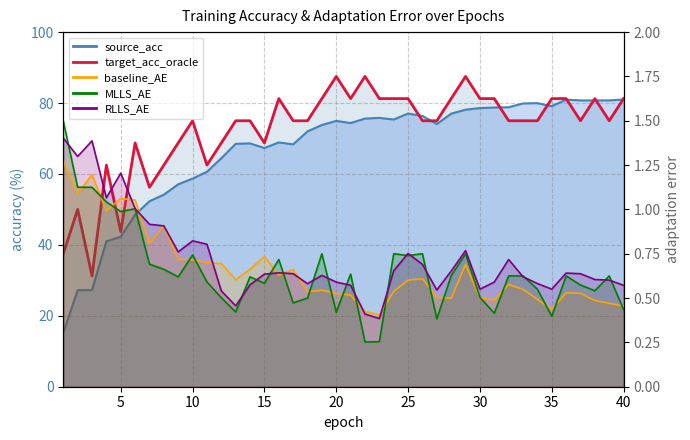

What is the total value across all series at 17?

143.3